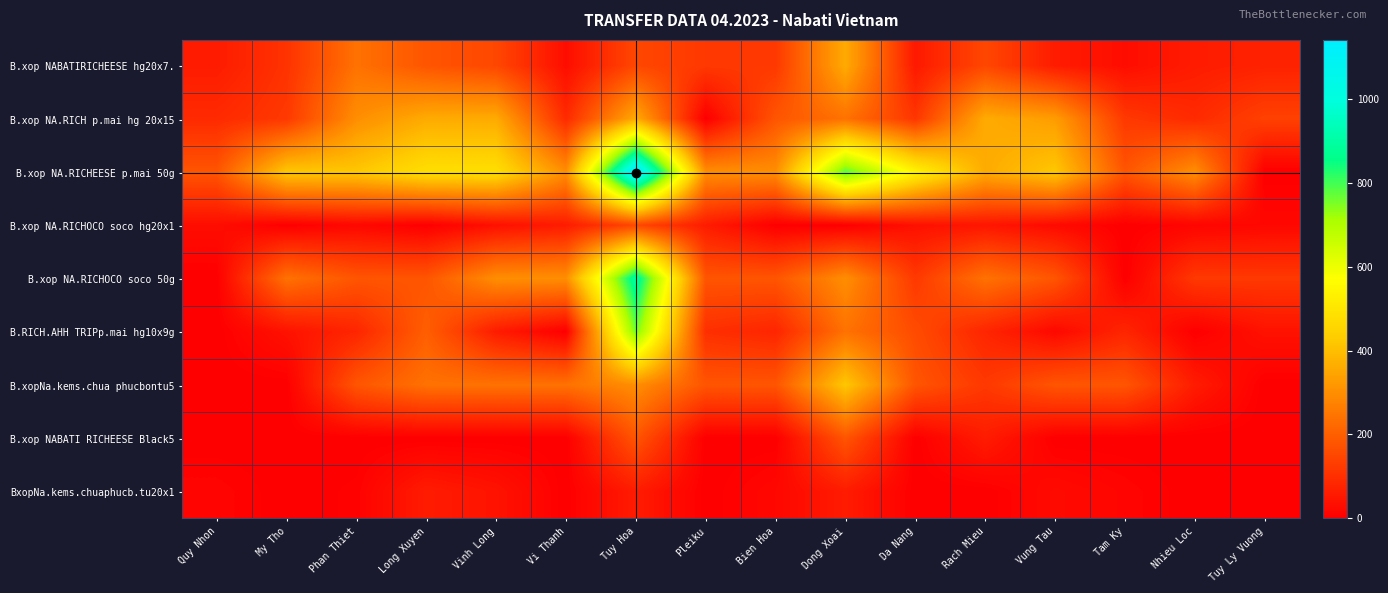

Reading right to left, transcribe all the data shown in this chart.

B.xop NABATIRICHEESE hg20x7.: Tuy Ly Vuong=72	Nhieu Loc=60	Tam Ky=30	Vung Tau=60	Rach Mieu=150	Da Nang=54	Dong Xoai=360	Bien Hoa=120	Pleiku=120	Tuy Hoa=150	Vi Thanh=30	Vinh Long=150	Long Xuyen=180	Phan Thiet=240	My Tho=108	Quy Nhon=60
B.xop NA.RICH p.mai hg 20x15: Tuy Ly Vuong=138	Nhieu Loc=90	Tam Ky=120	Vung Tau=330	Rach Mieu=360	Da Nang=114	Dong Xoai=240	Bien Hoa=180	Pleiku=0	Tuy Hoa=360	Vi Thanh=90	Vinh Long=360	Long Xuyen=360	Phan Thiet=300	My Tho=120	Quy Nhon=90
B.xop NA.RICHEESE p.mai 50g: Tuy Ly Vuong=0	Nhieu Loc=300	Tam Ky=180	Vung Tau=420	Rach Mieu=360	Da Nang=540	Dong Xoai=780	Bien Hoa=300	Pleiku=300	Tuy Hoa=1140	Vi Thanh=300	Vinh Long=480	Long Xuyen=480	Phan Thiet=420	My Tho=420	Quy Nhon=180
B.xop NA.RICHOCO soco hg20x1: Tuy Ly Vuong=18	Nhieu Loc=12	Tam Ky=0	Vung Tau=24	Rach Mieu=48	Da Nang=36	Dong Xoai=0	Bien Hoa=0	Pleiku=60	Tuy Hoa=150	Vi Thanh=60	Vinh Long=36	Long Xuyen=0	Phan Thiet=18	My Tho=0	Quy Nhon=30
B.xop NA.RICHOCO soco 50g: Tuy Ly Vuong=120	Nhieu Loc=120	Tam Ky=0	Vung Tau=180	Rach Mieu=240	Da Nang=120	Dong Xoai=300	Bien Hoa=180	Pleiku=180	Tuy Hoa=900	Vi Thanh=300	Vinh Long=300	Long Xuyen=180	Phan Thiet=180	My Tho=240	Quy Nhon=0
B.RICH.AHH TRIPp.mai hg10x9g: Tuy Ly Vuong=40	Nhieu Loc=0	Tam Ky=80	Vung Tau=20	Rach Mieu=80	Da Nang=160	Dong Xoai=240	Bien Hoa=80	Pleiku=100	Tuy Hoa=760	Vi Thanh=0	Vinh Long=60	Long Xuyen=200	Phan Thiet=80	My Tho=40	Quy Nhon=0
B.xopNa.kems.chua phucbontu5: Tuy Ly Vuong=0	Nhieu Loc=60	Tam Ky=180	Vung Tau=180	Rach Mieu=120	Da Nang=180	Dong Xoai=420	Bien Hoa=180	Pleiku=180	Tuy Hoa=300	Vi Thanh=240	Vinh Long=240	Long Xuyen=240	Phan Thiet=180	My Tho=0	Quy Nhon=0
B.xop NABATI RICHEESE Black5: Tuy Ly Vuong=0	Nhieu Loc=0	Tam Ky=0	Vung Tau=0	Rach Mieu=60	Da Nang=0	Dong Xoai=180	Bien Hoa=0	Pleiku=0	Tuy Hoa=180	Vi Thanh=0	Vinh Long=0	Long Xuyen=0	Phan Thiet=0	My Tho=0	Quy Nhon=0
BxopNa.kems.chuaphucb.tu20x1: Tuy Ly Vuong=0	Nhieu Loc=0	Tam Ky=12	Vung Tau=24	Rach Mieu=0	Da Nang=0	Dong Xoai=60	Bien Hoa=18	Pleiku=0	Tuy Hoa=60	Vi Thanh=0	Vinh Long=42	Long Xuyen=60	Phan Thiet=6	My Tho=0	Quy Nhon=12